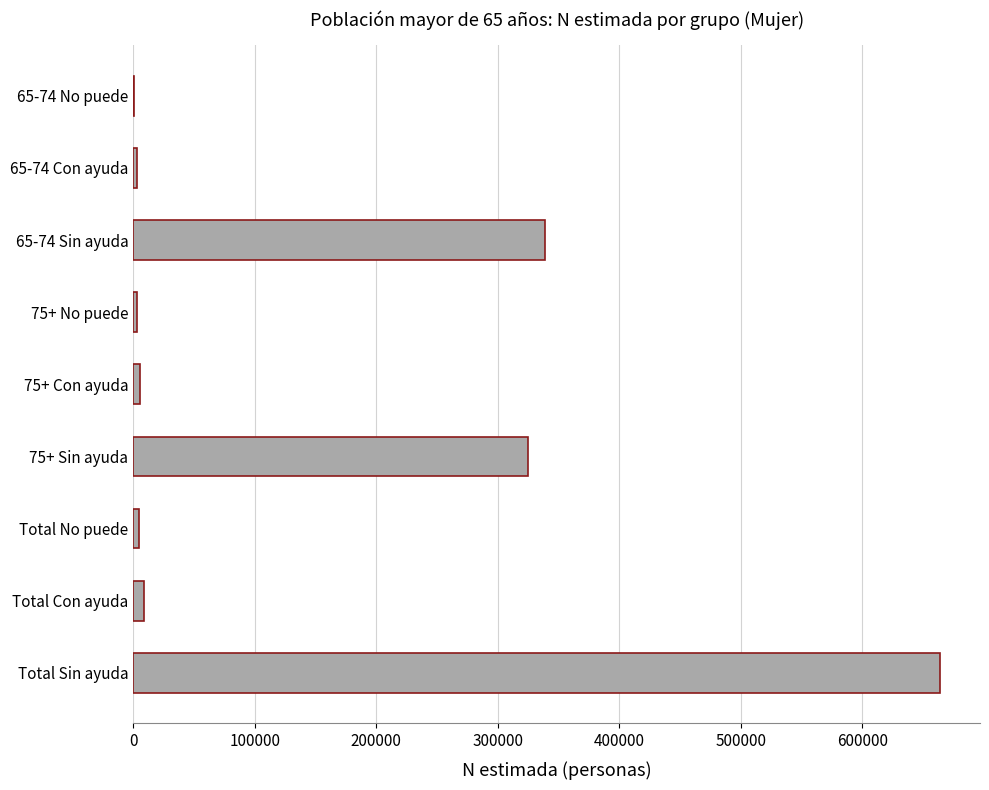

True or false: the data shows 349223 at Total Sin ayuda.

False